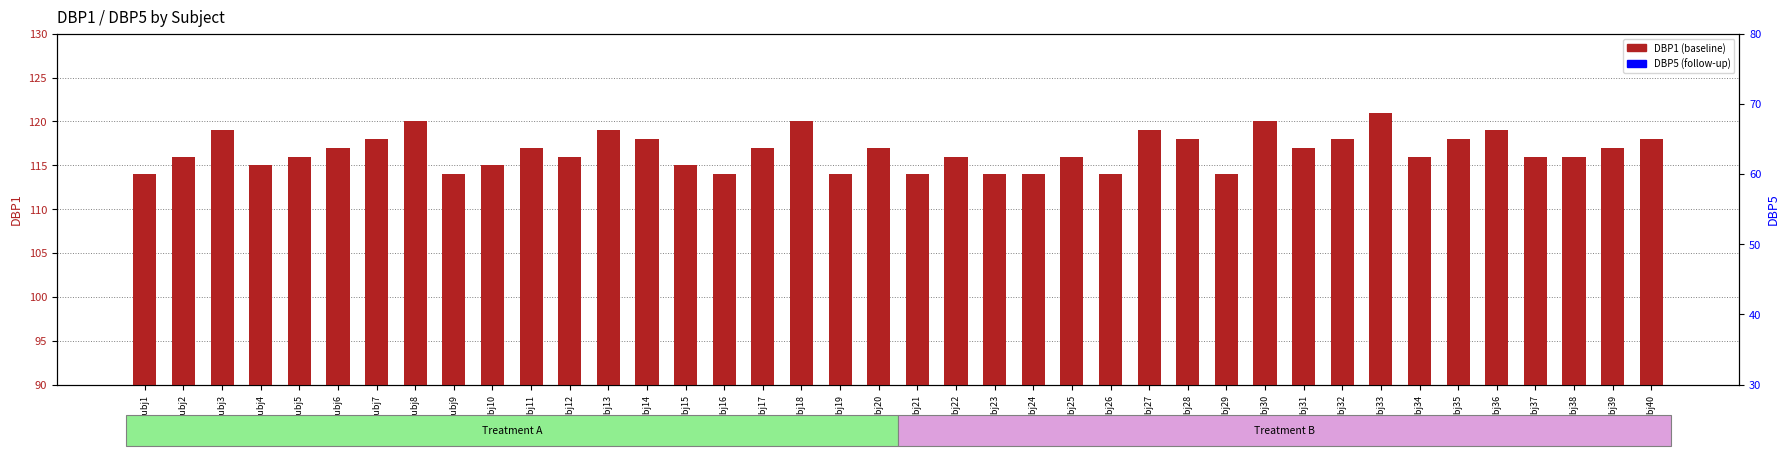

What is the total value across all series at Subj6?

219